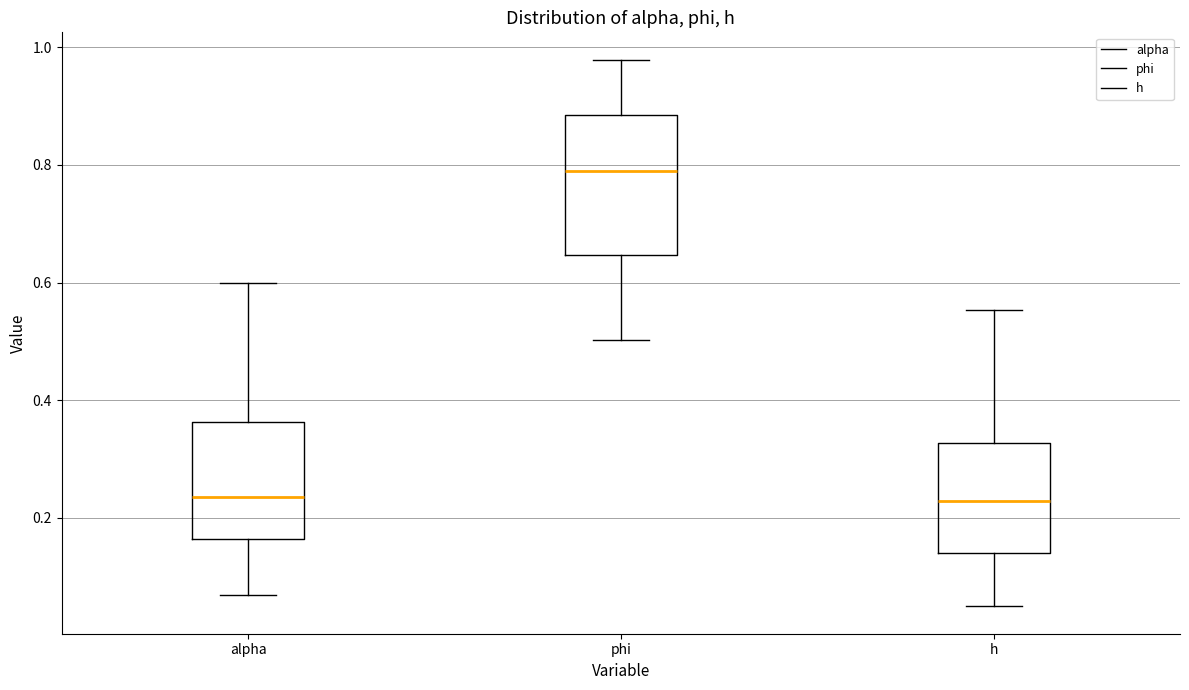

Comparing the boxes themselves (not the whiskers), which one is the tallest?

phi